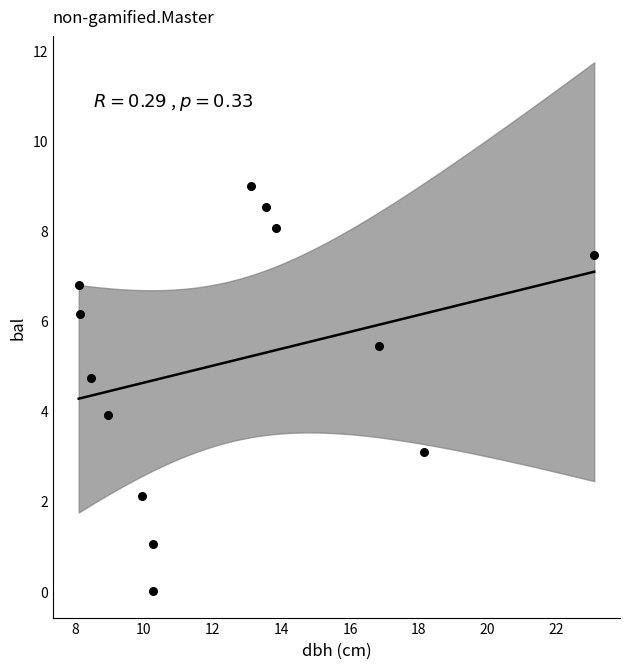

What is the range of Y values (max minus min)?

9.0